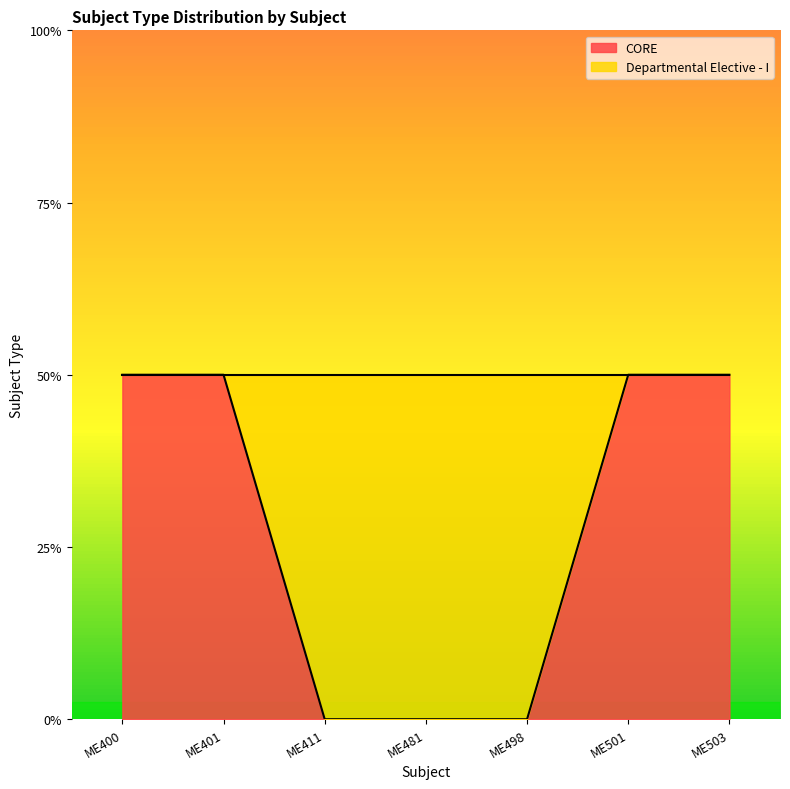

List the labels in order of value, largest first.

ME400, ME401, ME501, ME503, ME411, ME481, ME498